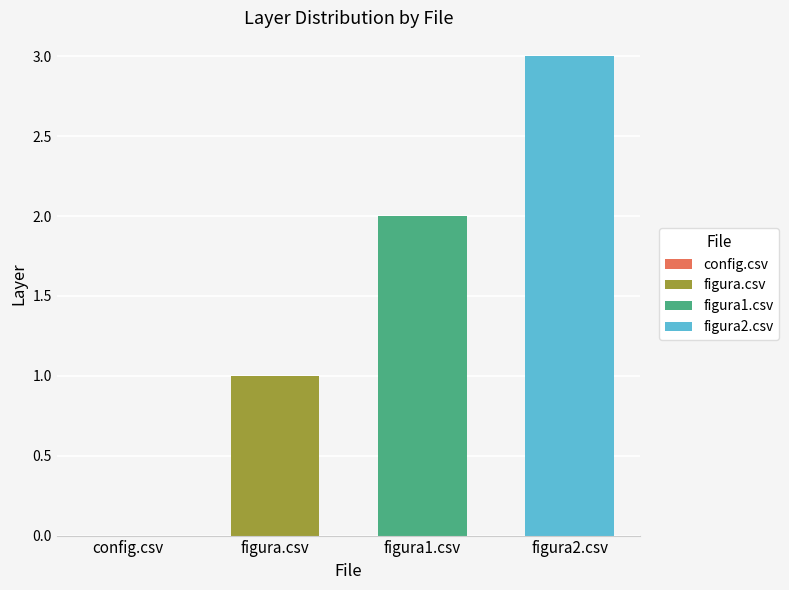

True or false: figura2.csv has a value of 3 at figura1.csv.

True